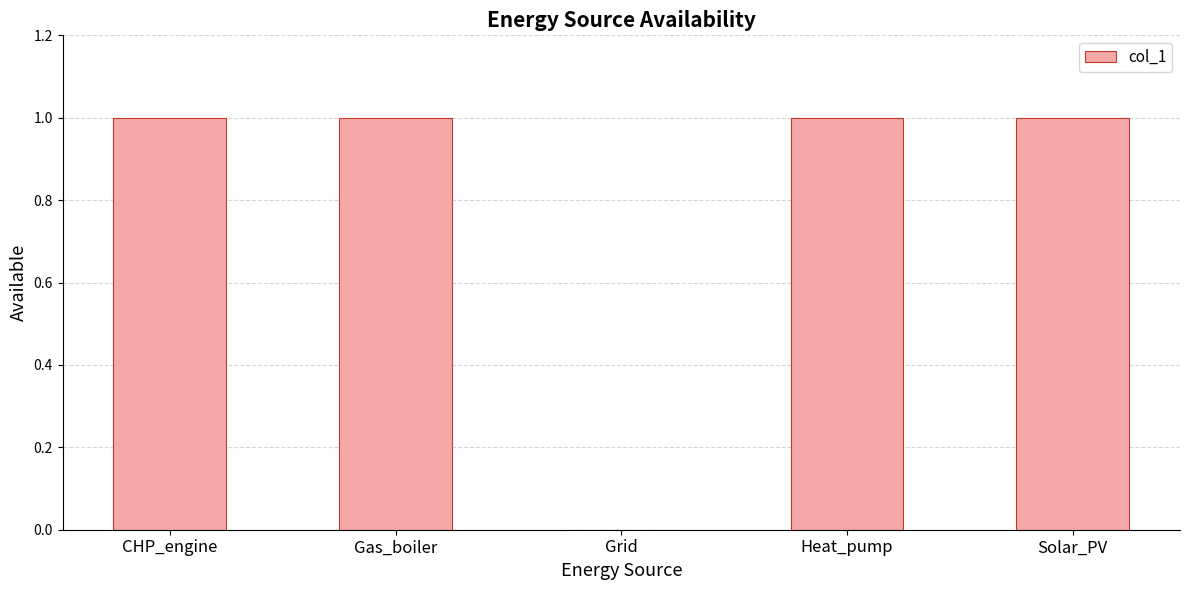

How many data points does each series have?

5